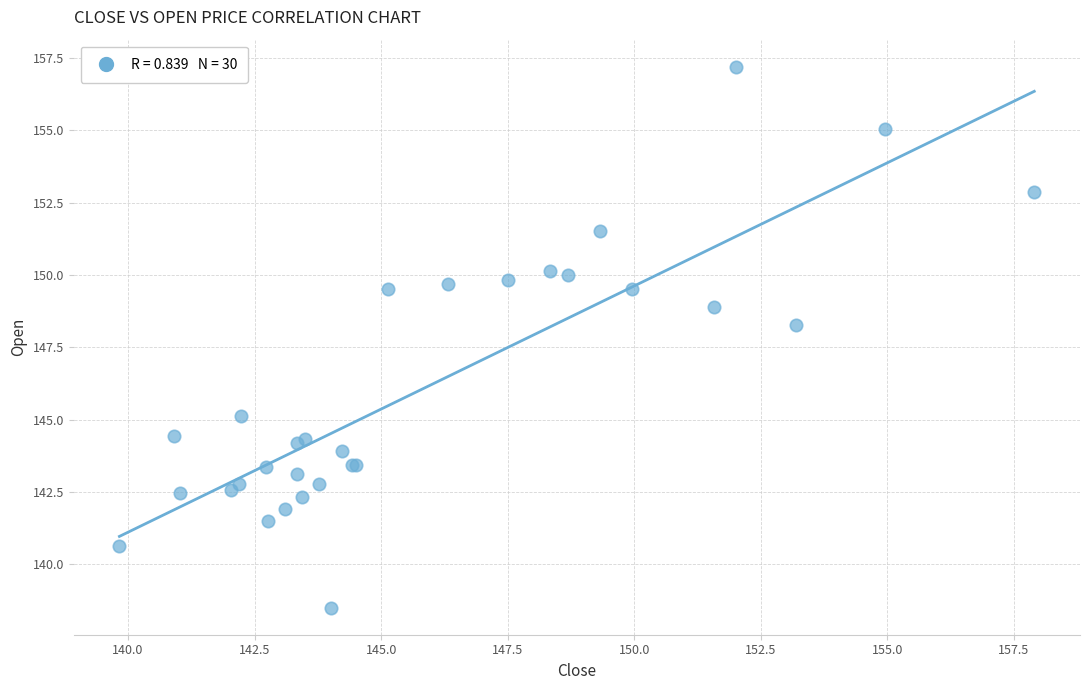

What Y value in the scatter plot is closest to 147?

148.3